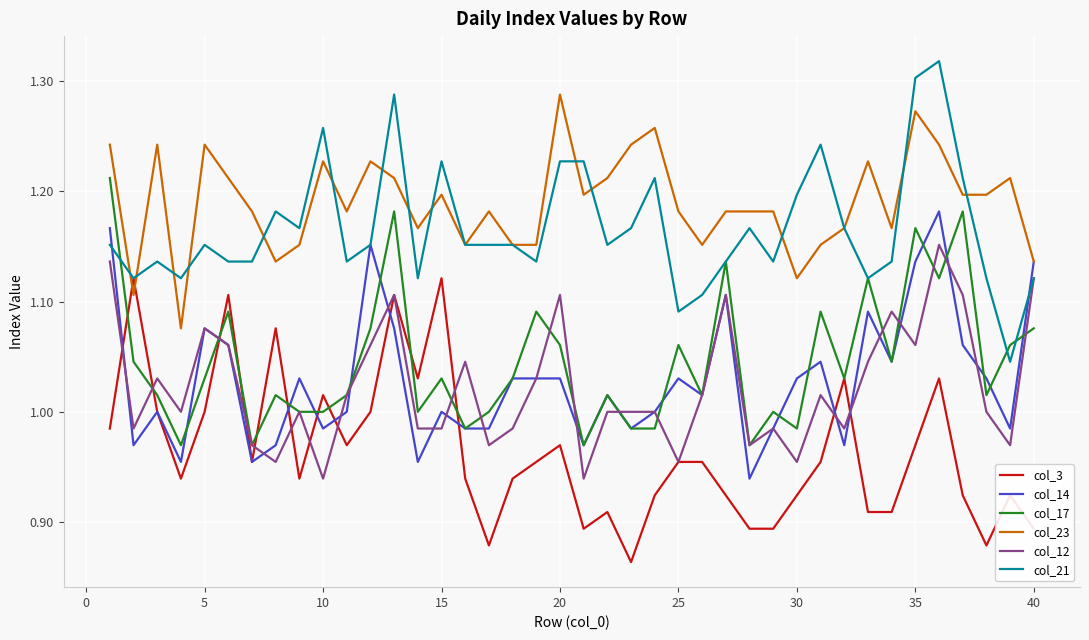

Which series has the largest range (max minus min)?

col_21